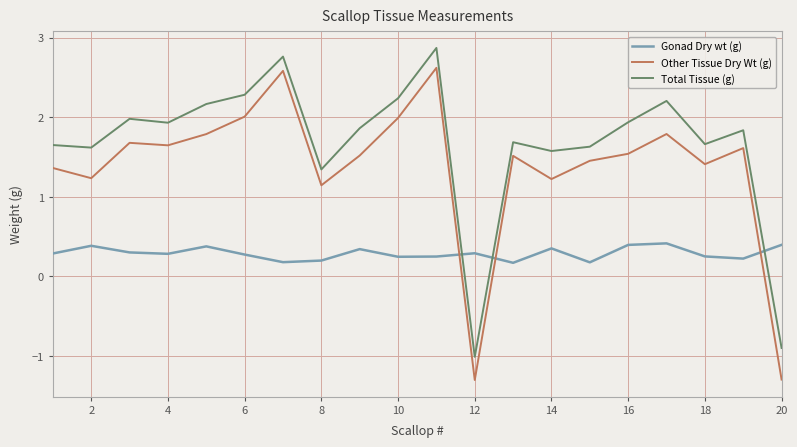

In Total Tissue (g), how many points are higher than both neighbors (excluding endpoints)?

6